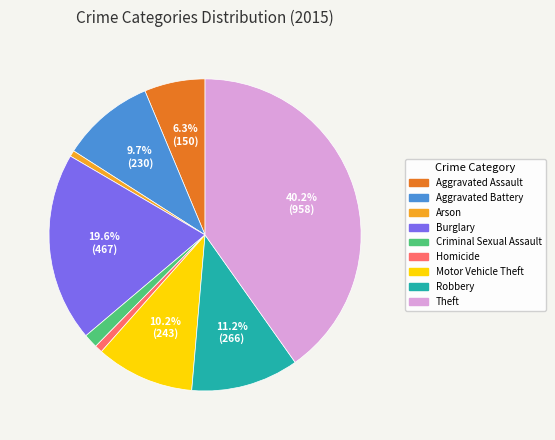

Does any single category account for the majority?

No